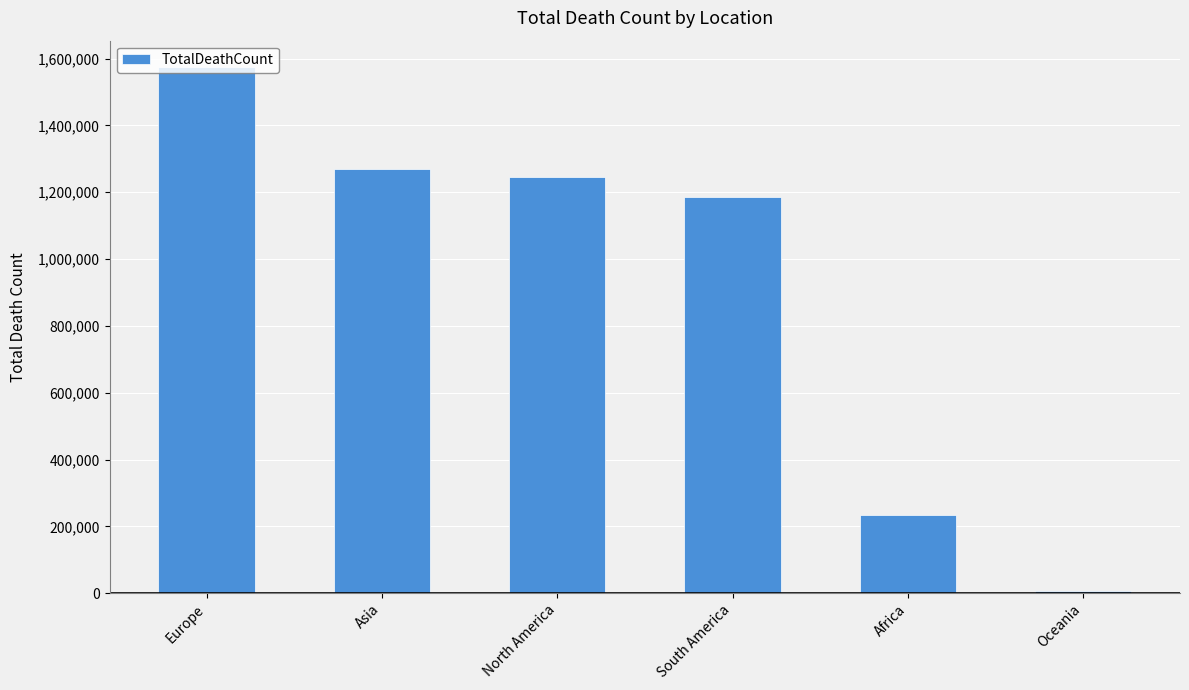

The chart shows a value of 1247046 at North America. True or false?

True